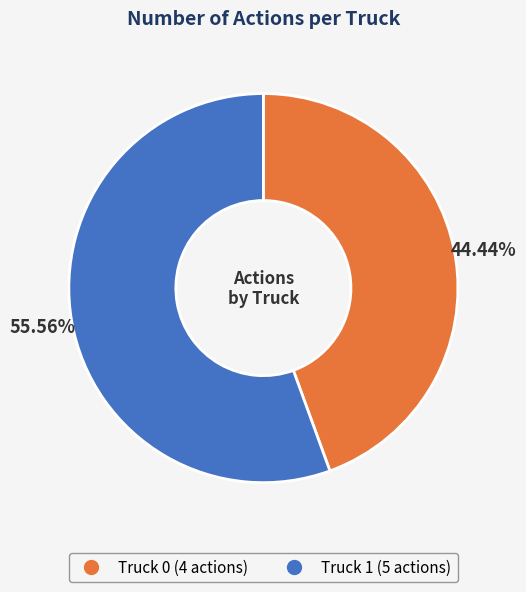

What is the majority slice?

Truck 1